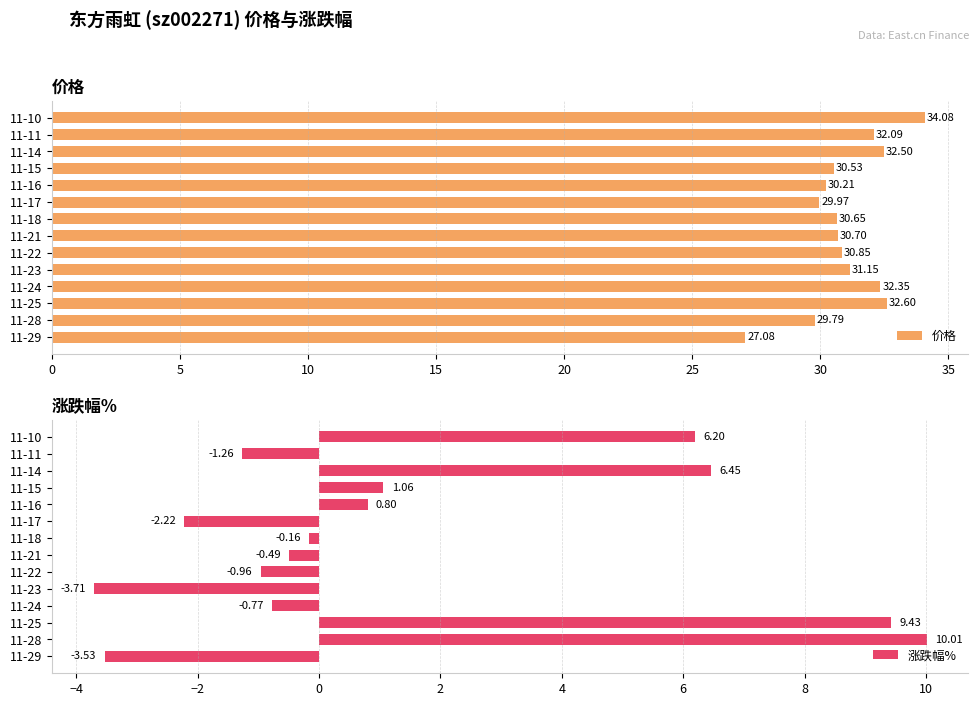

What is the difference between the 价格 values at 11-11 and 11-25?

0.5